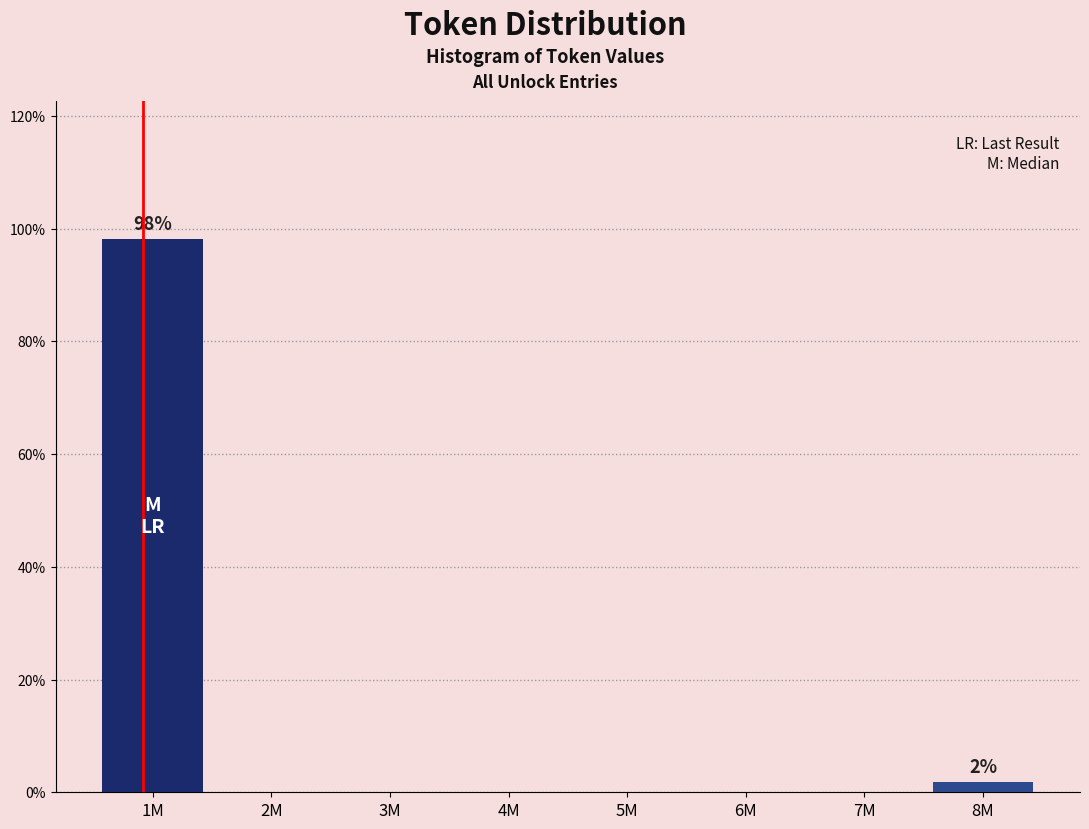

Are the bars horizontal?

No